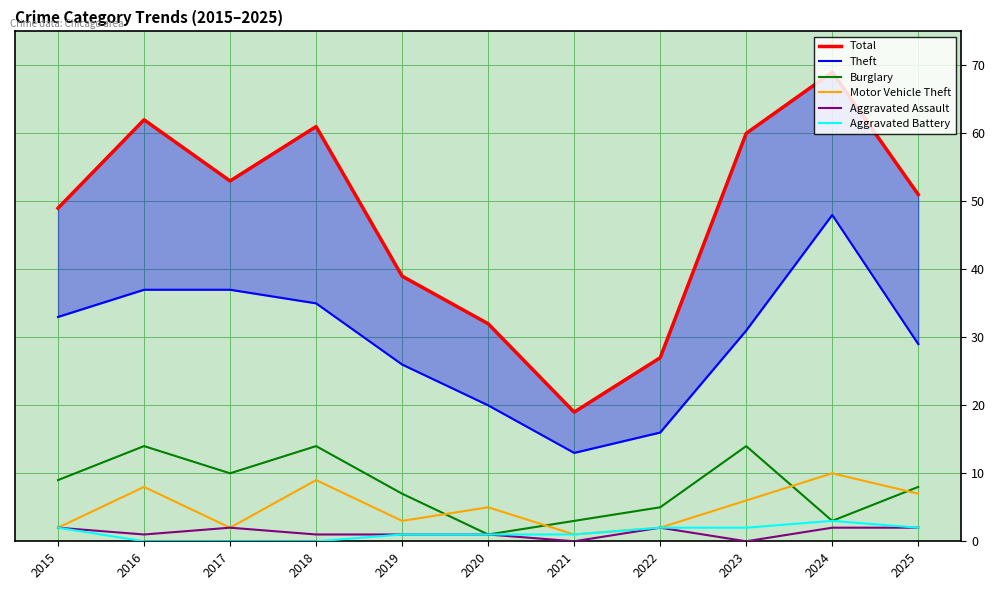

How many interior local peaks does the Theft series have?

1